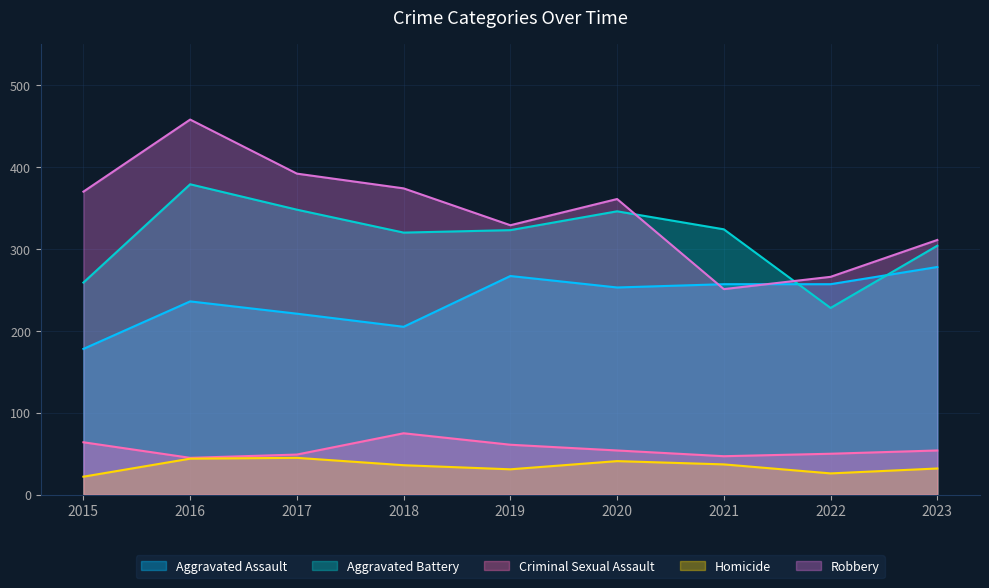

True or false: Aggravated Assault and Homicide cross at least once.

False